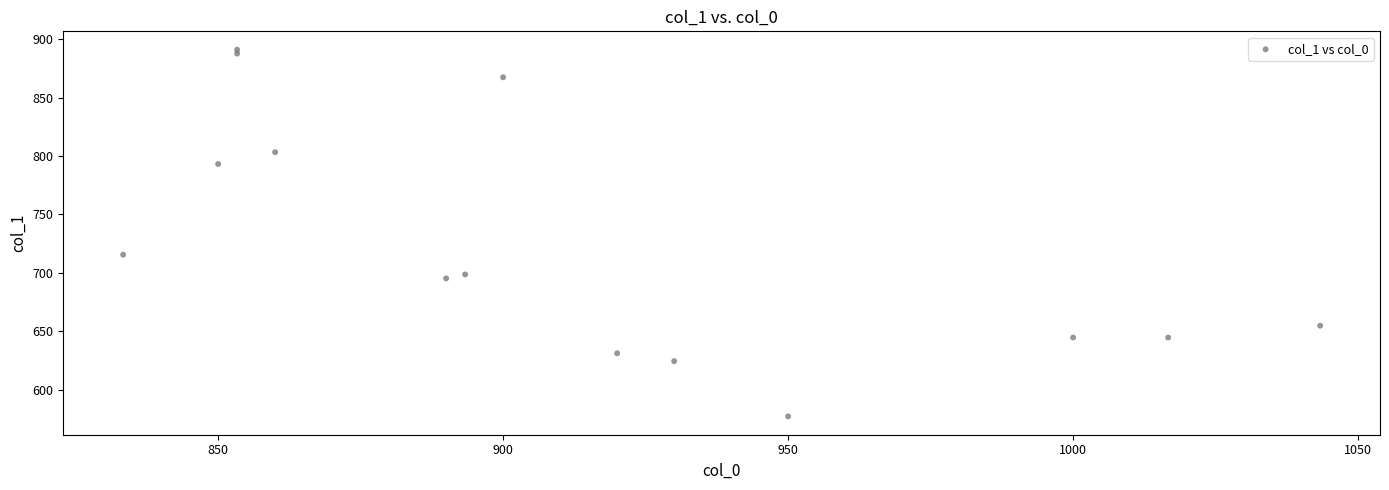

What Y value in the scatter plot is closest to 734?

715.5